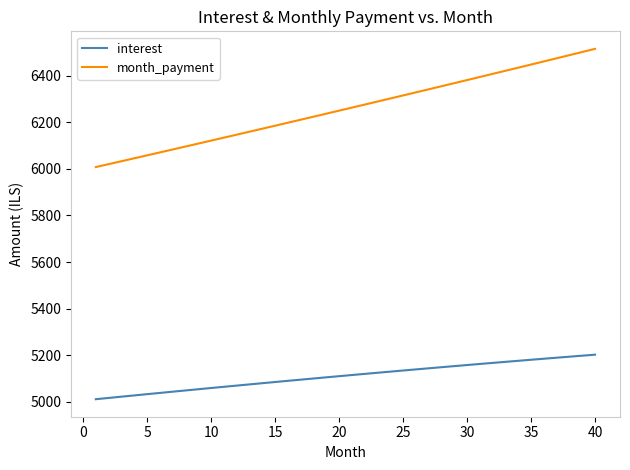

Which series has the largest range (max minus min)?

month_payment